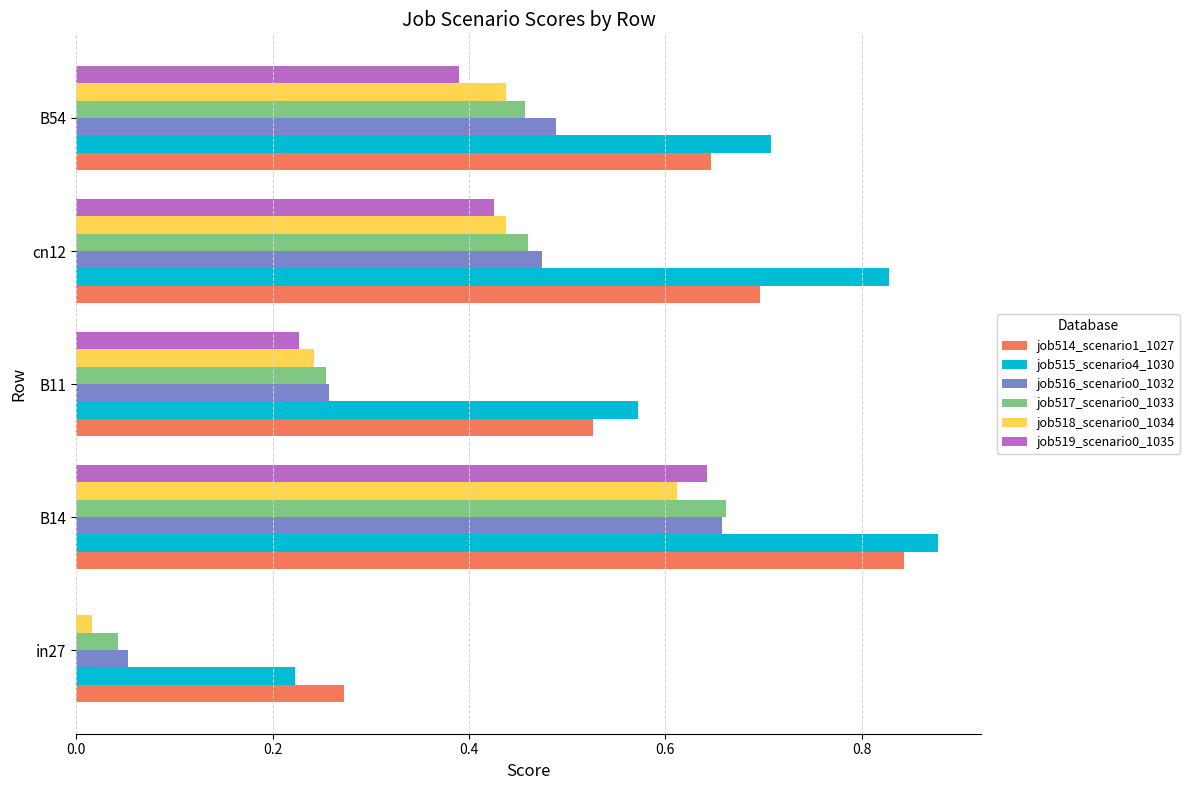

Which series has the widest spread of values?

job515_scenario4_1030